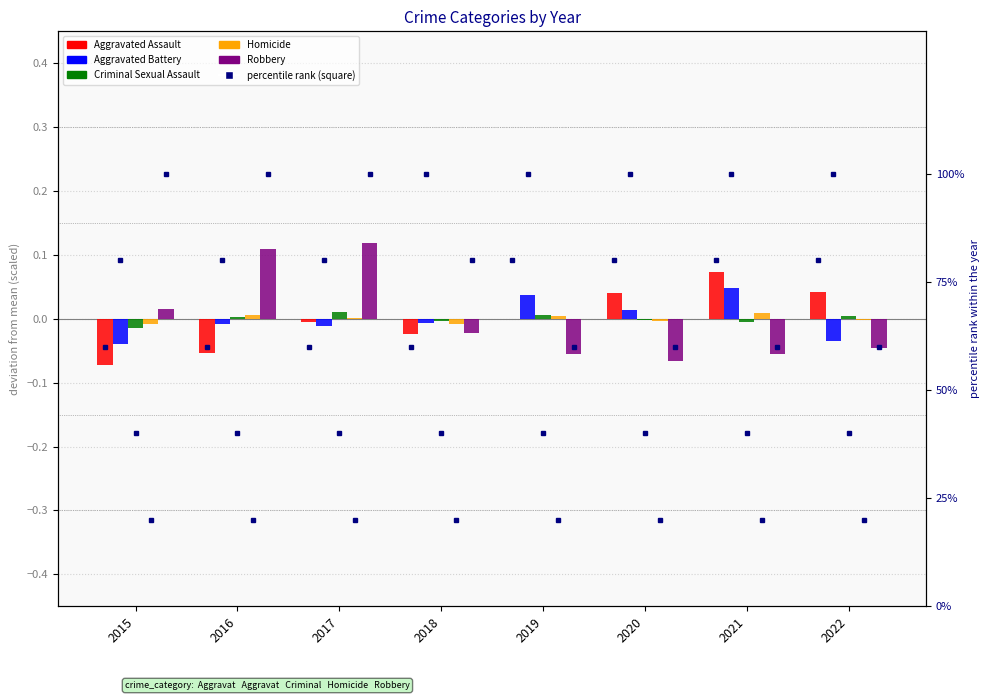

What is the minimum value shown in the chart?

-0.1